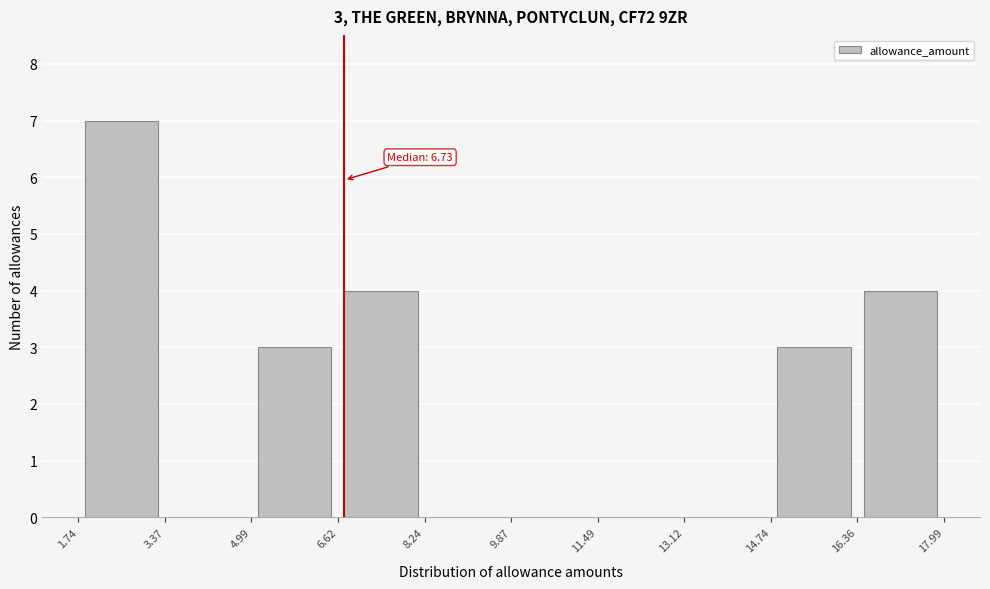

Over which range of the x-axis is the bar tallest?

1.74 to 3.37